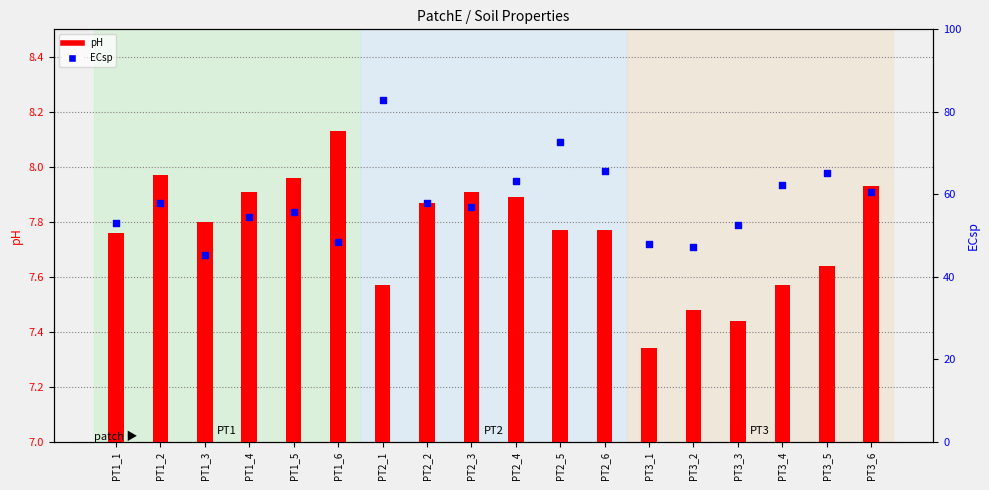

Which series has the largest Y range (max minus min)?

ECsp